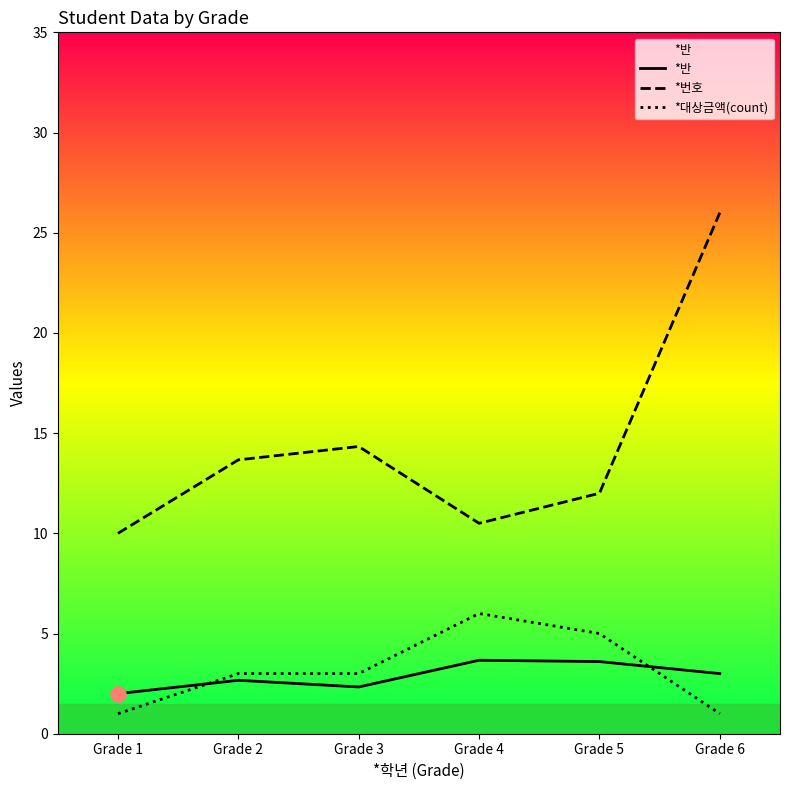

What is the total value across all series at Grade 1?

13.0